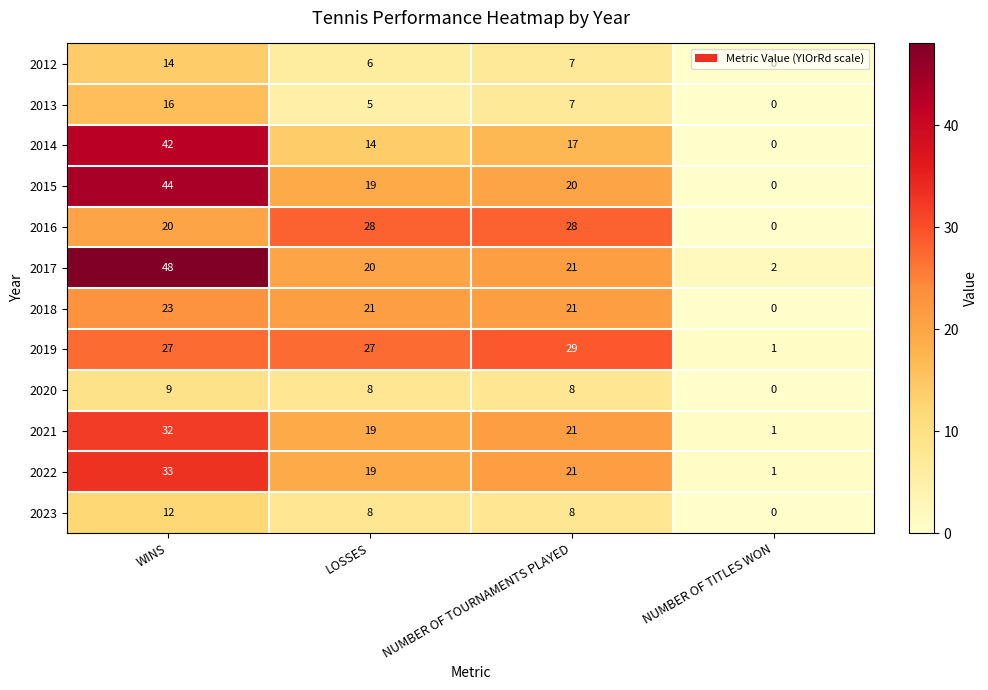

Count the number of categories in the chart.

4